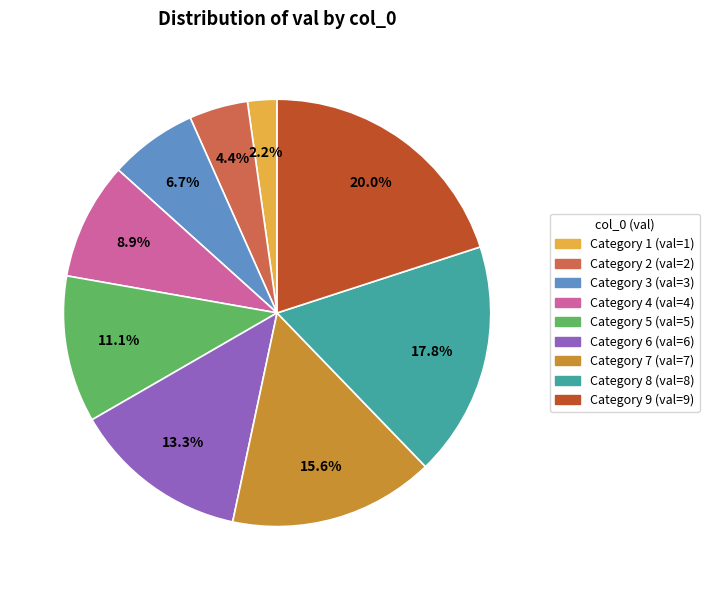

What is the ratio of the value at Category 8 (val=8) to the value at Category 4 (val=4)?

2.0